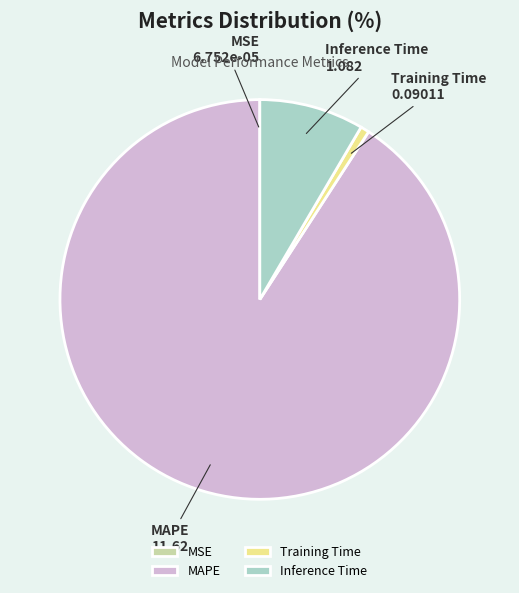

Does any single category account for the majority?

Yes